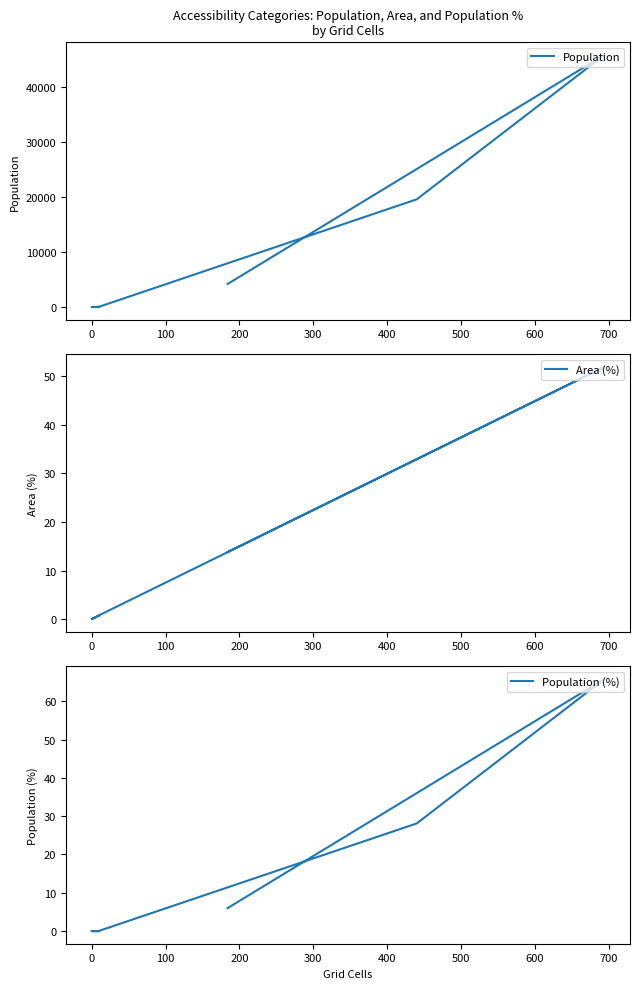

What is the spread (max minus min) of values at 200?

4.0